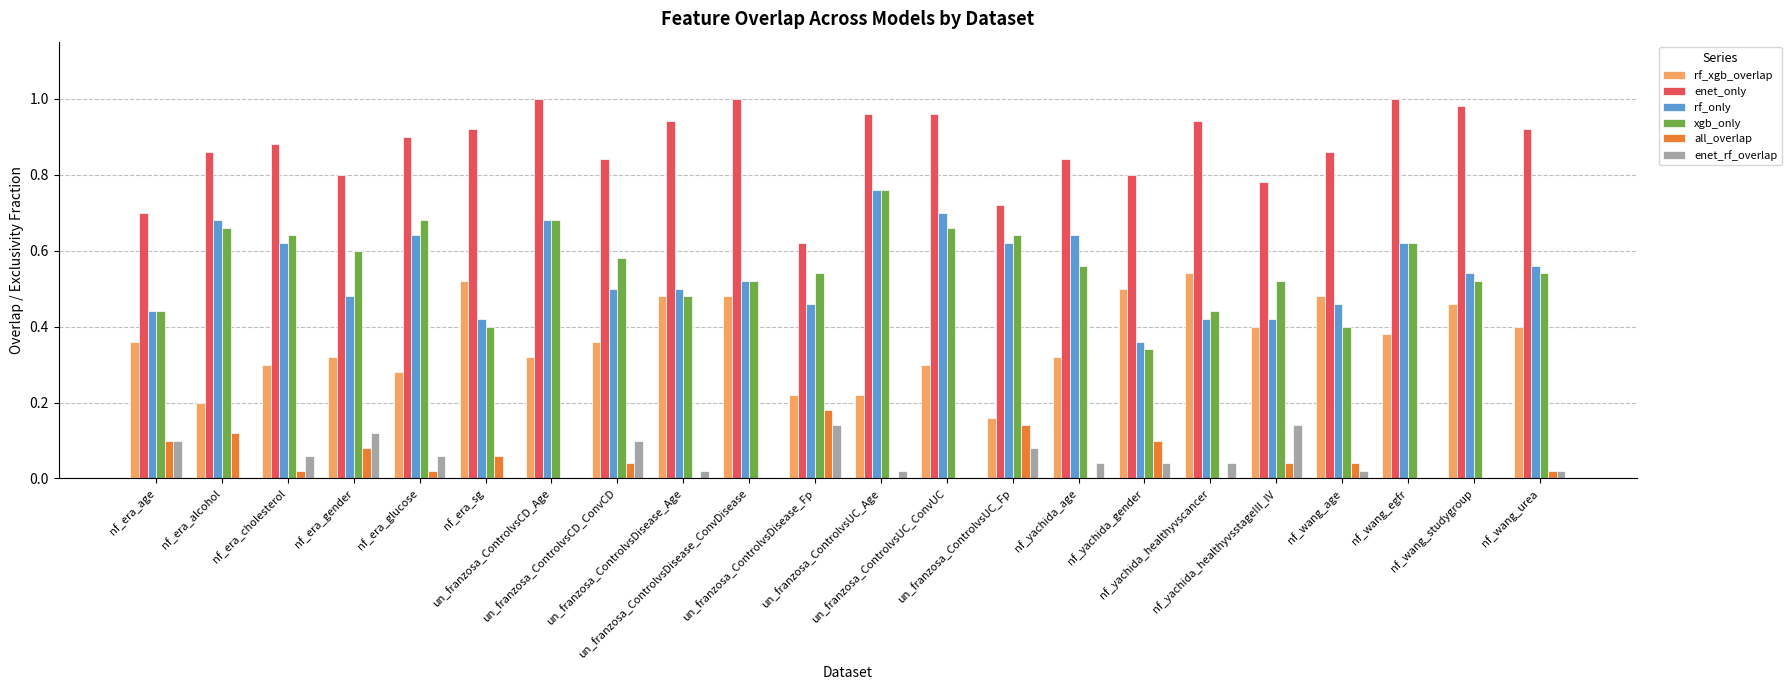

Which series has the largest total across all categories?

enet_only